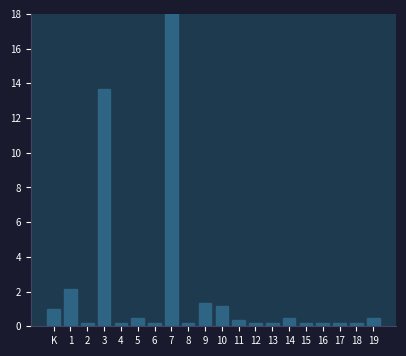

Reading left to right, what are all the values shown in this chart?

K=1.0	1=2.2	2=0.2	3=13.7	4=0.2	5=0.5	6=0.2	7=18.0	8=0.2	9=1.3	10=1.2	11=0.3	12=0.2	13=0.2	14=0.5	15=0.2	16=0.2	17=0.2	18=0.2	19=0.5